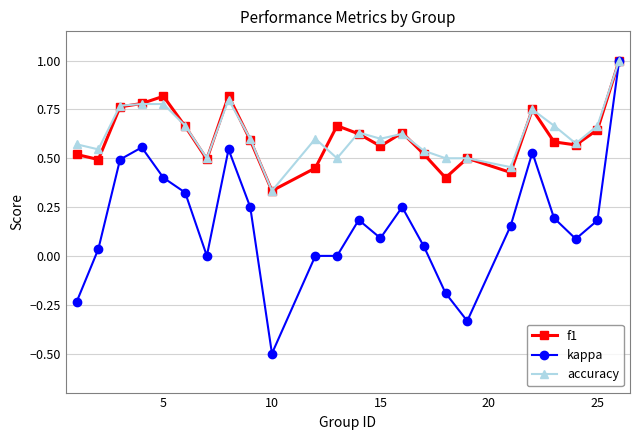

How many interior local peaks does the f1 series have?

6